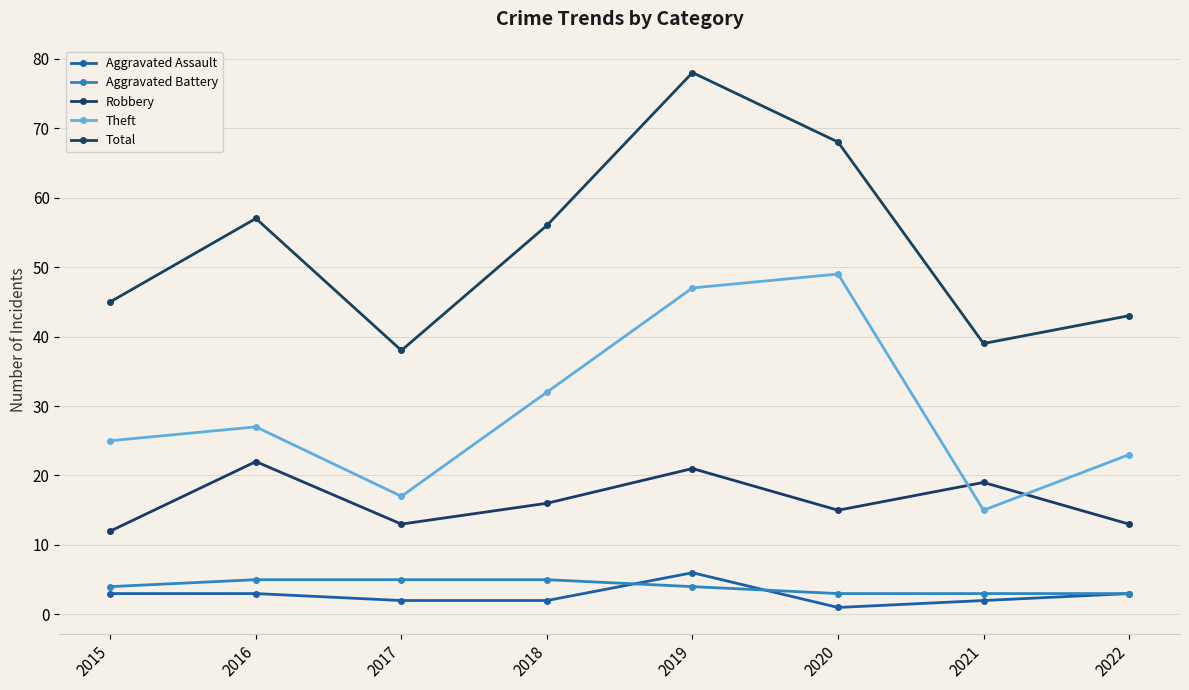

What is the total value across all series at 2022?

85